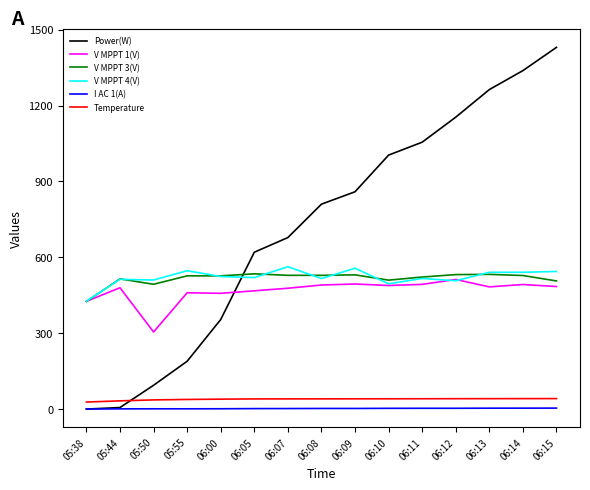

How many series are shown in this chart?

6